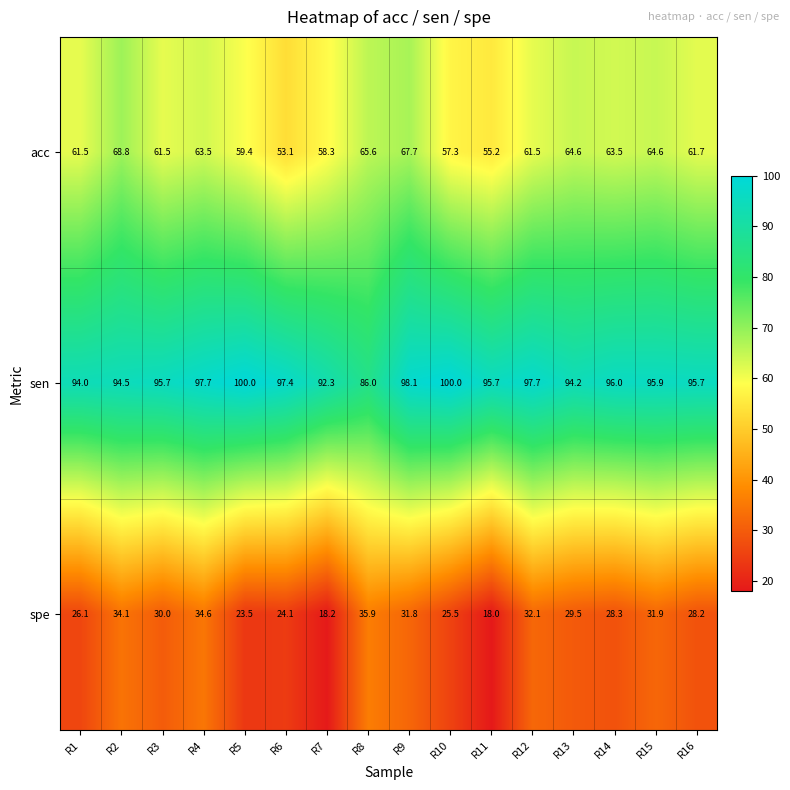

What is the maximum value for spe?

35.9